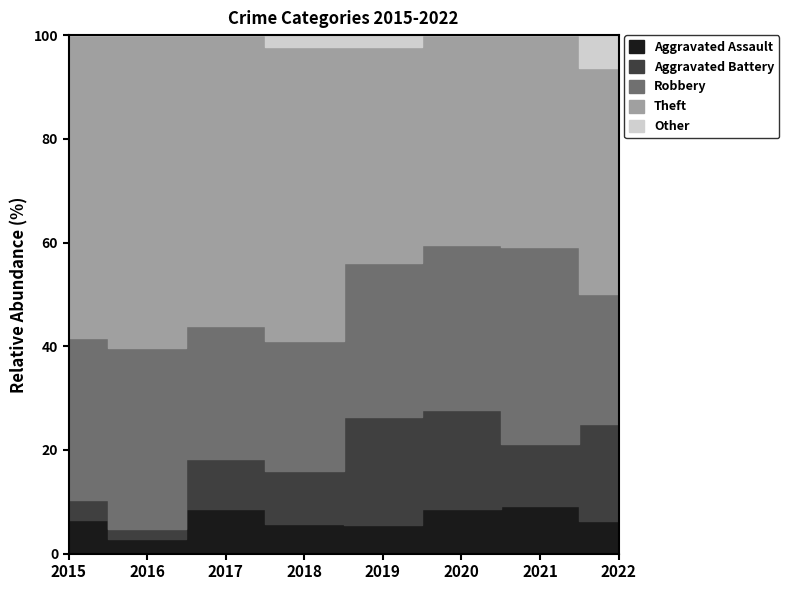

Is it true that Theft equals 29 at 2017?

False